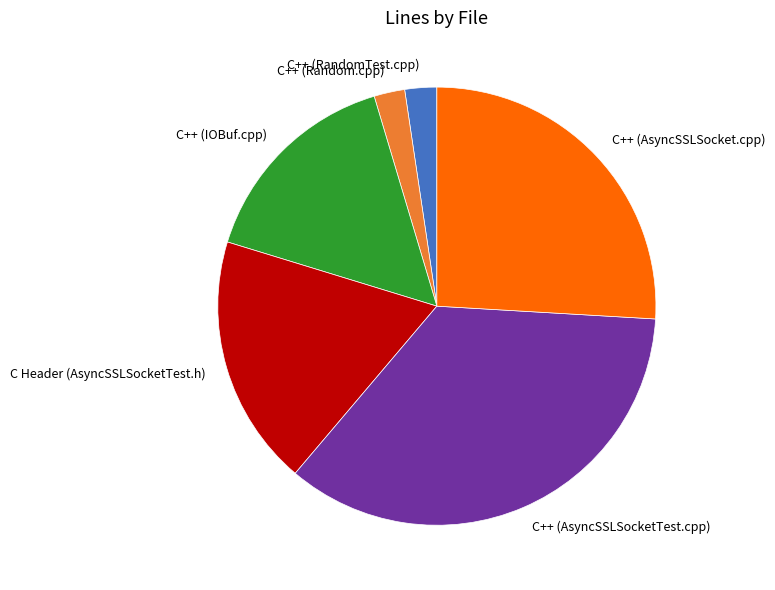

What is the ratio of the value at C++ (IOBuf.cpp) to the value at C++ (RandomTest.cpp)?

6.6